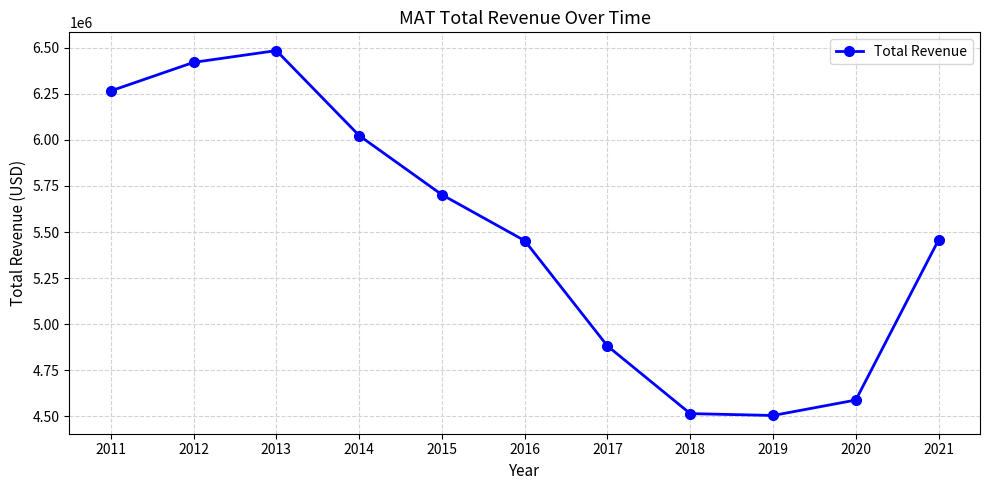

What is the difference between the values at 2015 and 2019?

1198000